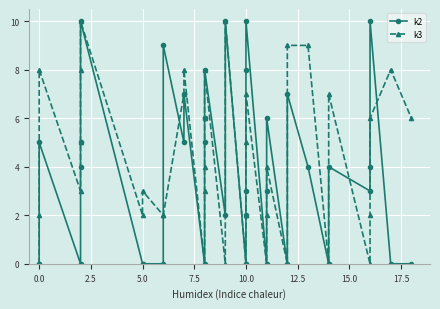

Reading left to right, what are all the values shown in this chart?

k2: 0	0	5	0	4	5	10	0	0	0	9	5	7	0	5	6	6	8	2	10	0	0	2	3	8	10	0	3	6	0	7	4	0	0	4	3	4	10	0	0
k3: 0	2	8	3	5	8	10	2	3	2	2	7	8	0	3	4	6	8	0	10	0	0	2	2	5	7	0	2	4	0	9	9	0	0	7	0	2	6	8	6